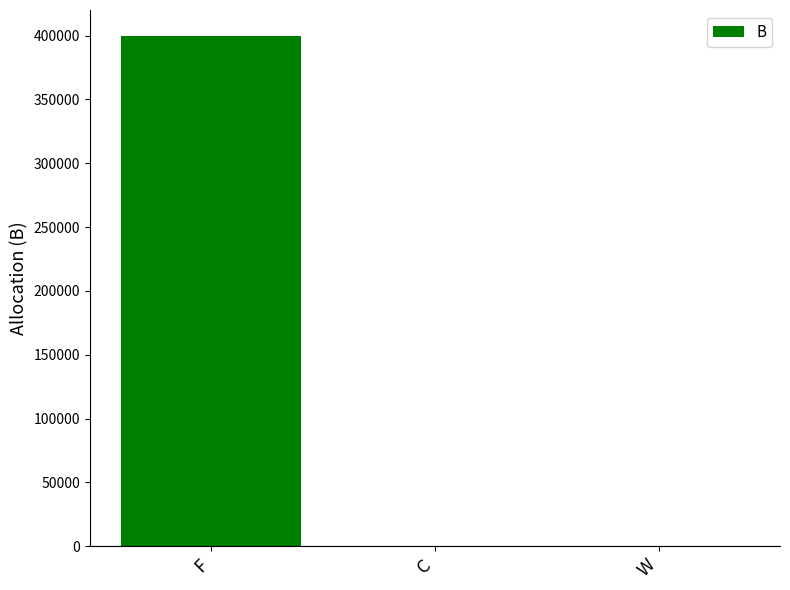

Count the values in the range 0 to 400000.

3